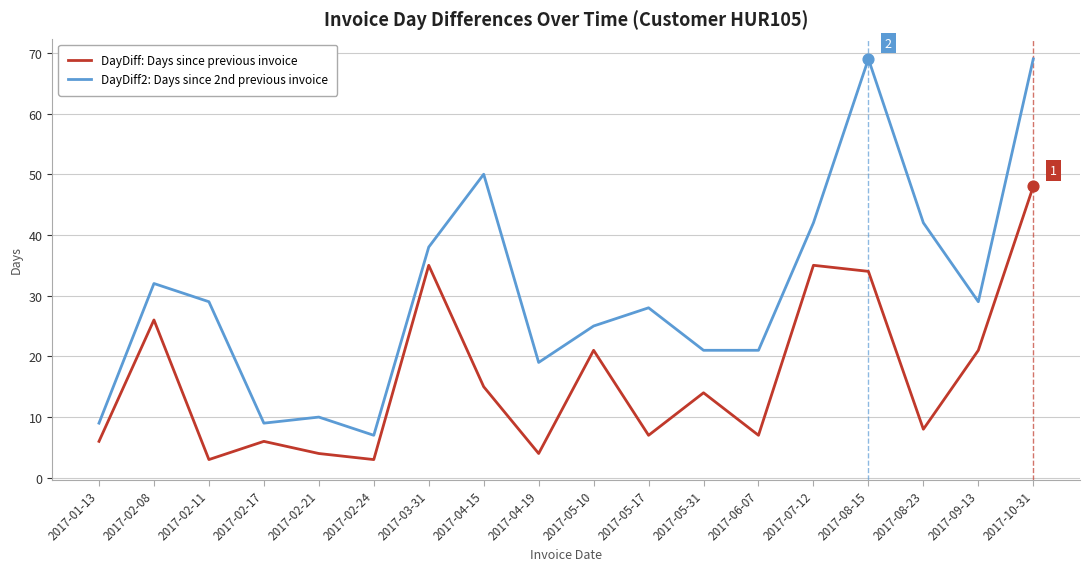

Which series has the largest range (max minus min)?

DayDiff2: Days since 2nd previous invoice